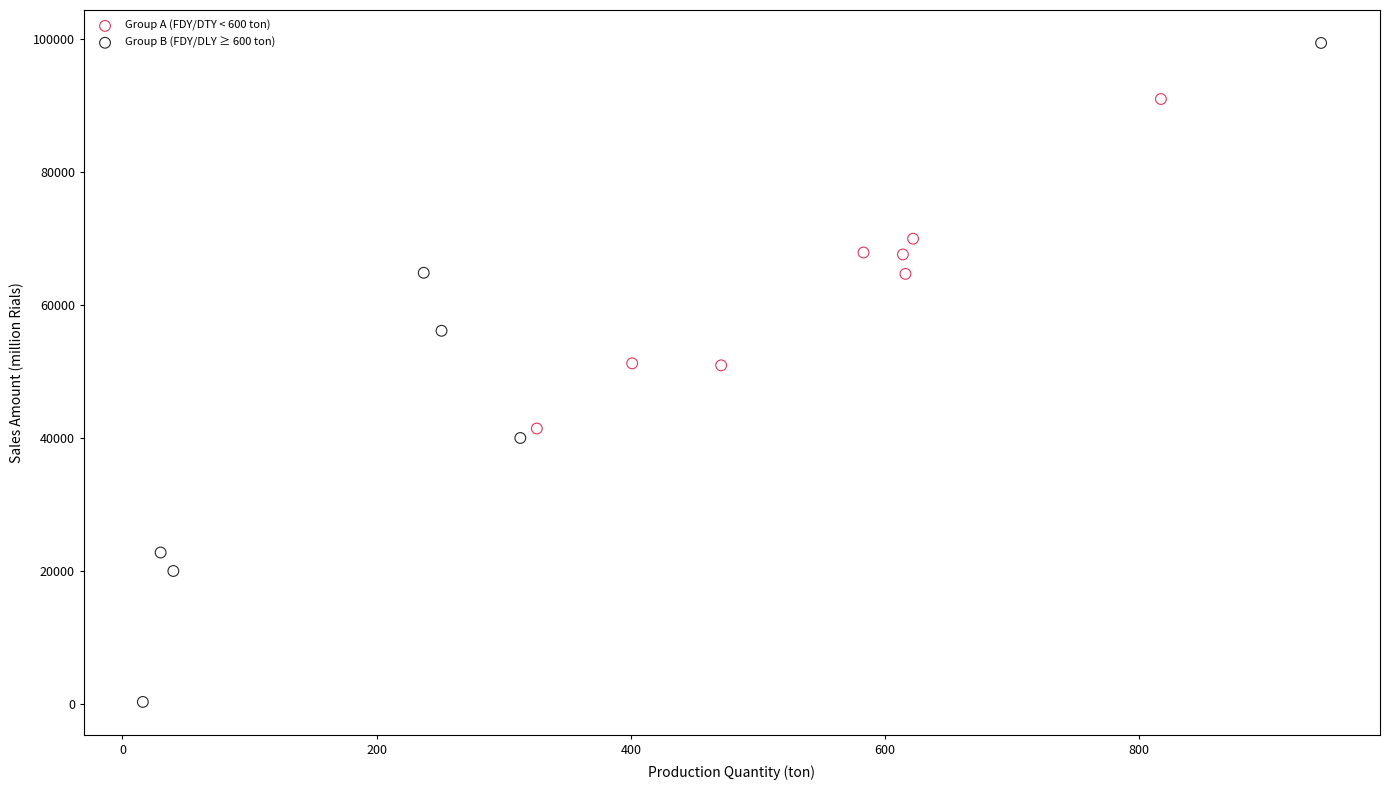

Which series contains the lowest Y value?

Group B (FDY/DLY ≥ 600 ton)